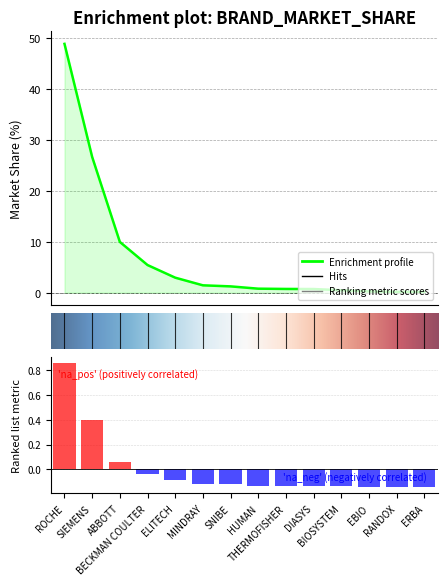

Where does the data first go above 1?

ROCHE